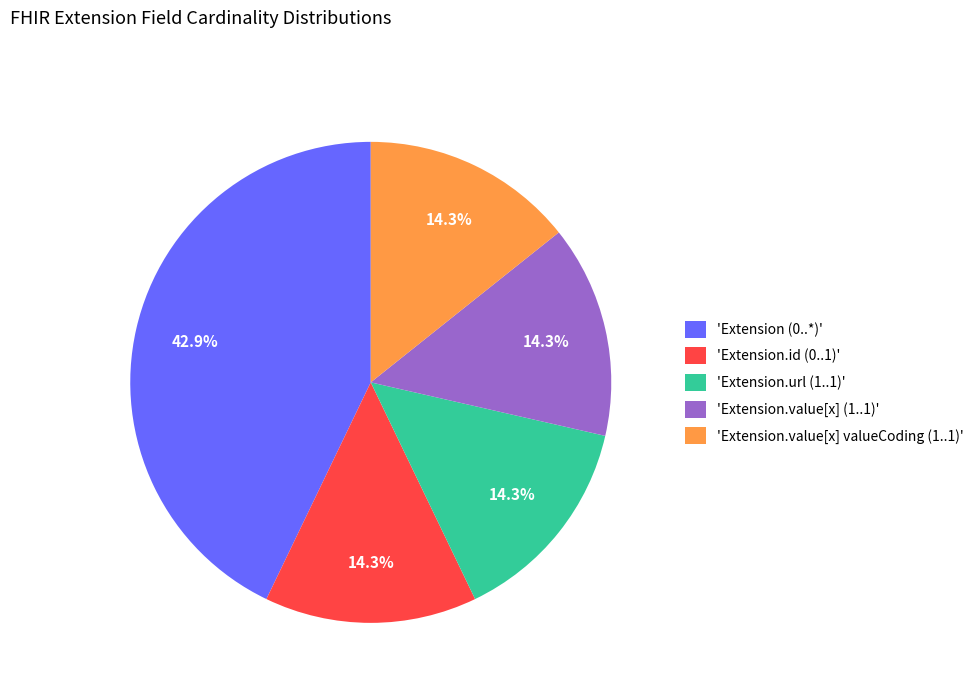

Between 'Extension.url (1..1)' and 'Extension (0..*)', which is larger?

'Extension (0..*)'